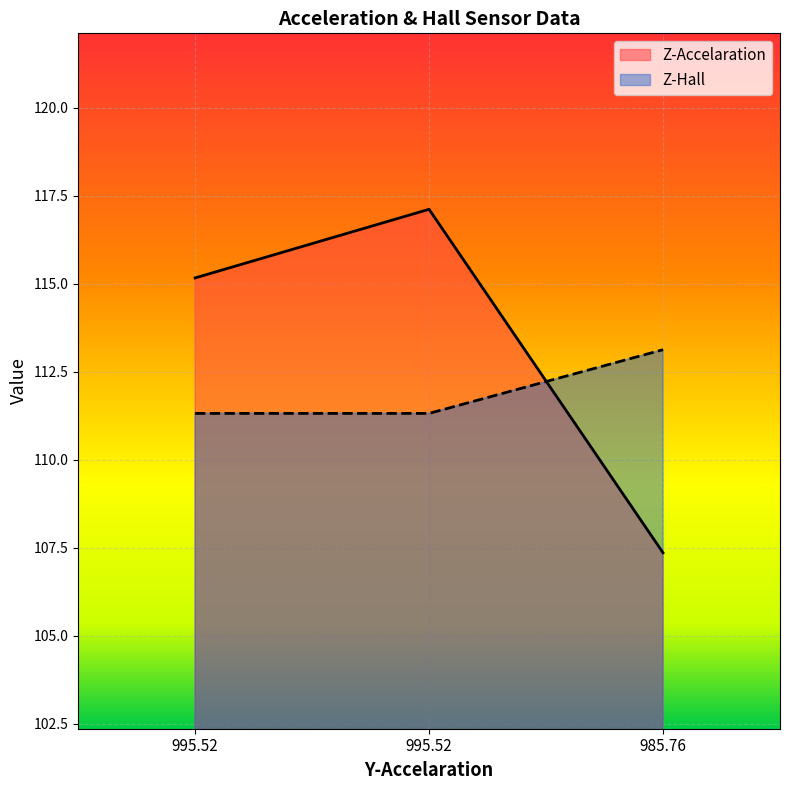

What is the sum of the Z-Accelaration values at 995.52 and 985.76?

222.5